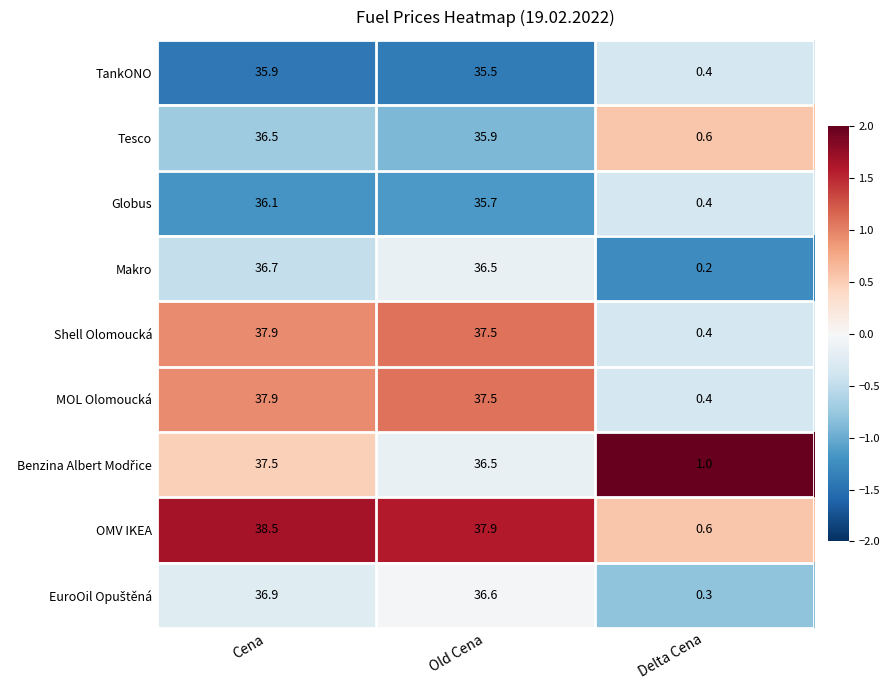

What is the difference between the OMV IKEA values at Old Cena and Delta Cena?

37.3